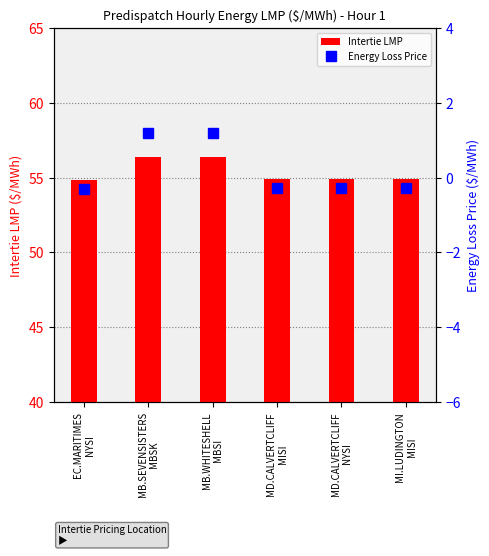

Between MD.CALVERTCLIFF
MISI and MI.LUDINGTON
MISI, which is larger?

MD.CALVERTCLIFF
MISI